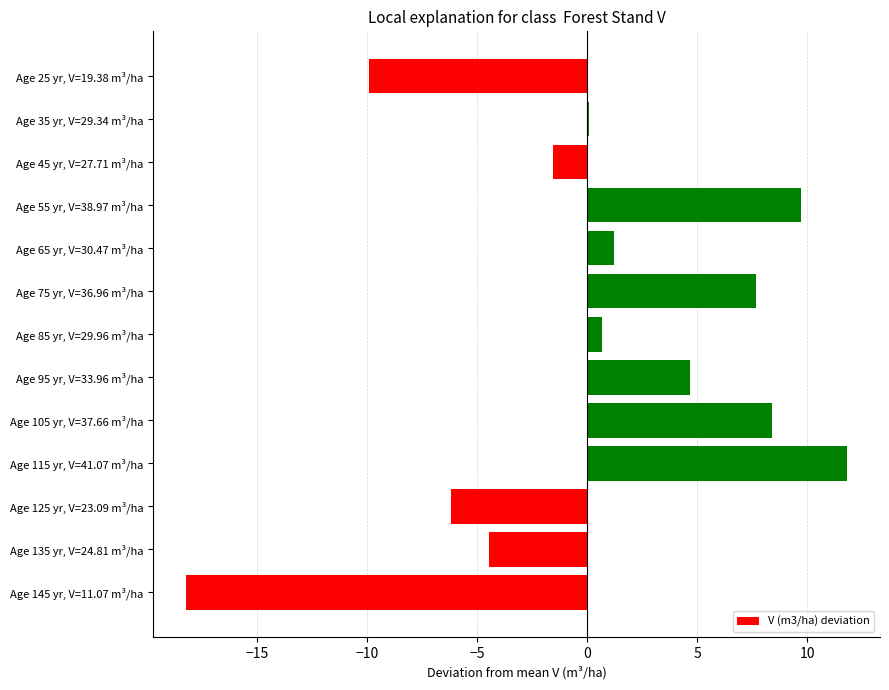

The chart shows a value of 3.3 at Age 55 yr, V=38.97 m³/ha. True or false?

False